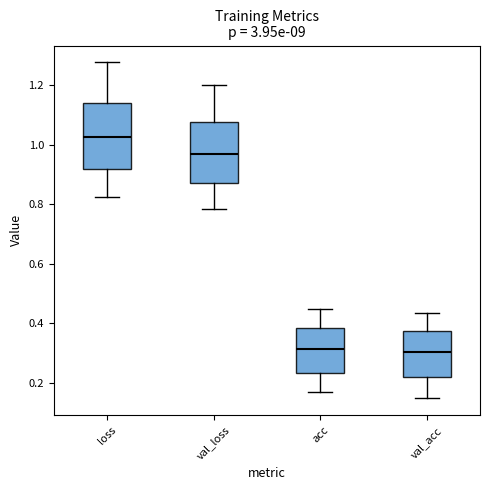

Where is the upper edge of the box for acc on the y-axis? The values are not printed on the chart, so give them approximately, as read against the axis.

0.38